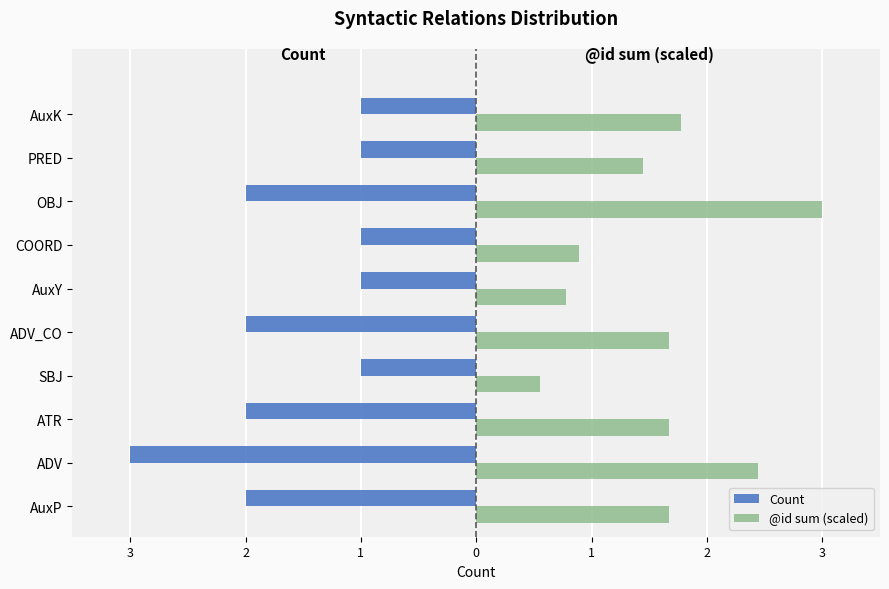

What are all the series names shown in the legend?

Count, @id sum (scaled)